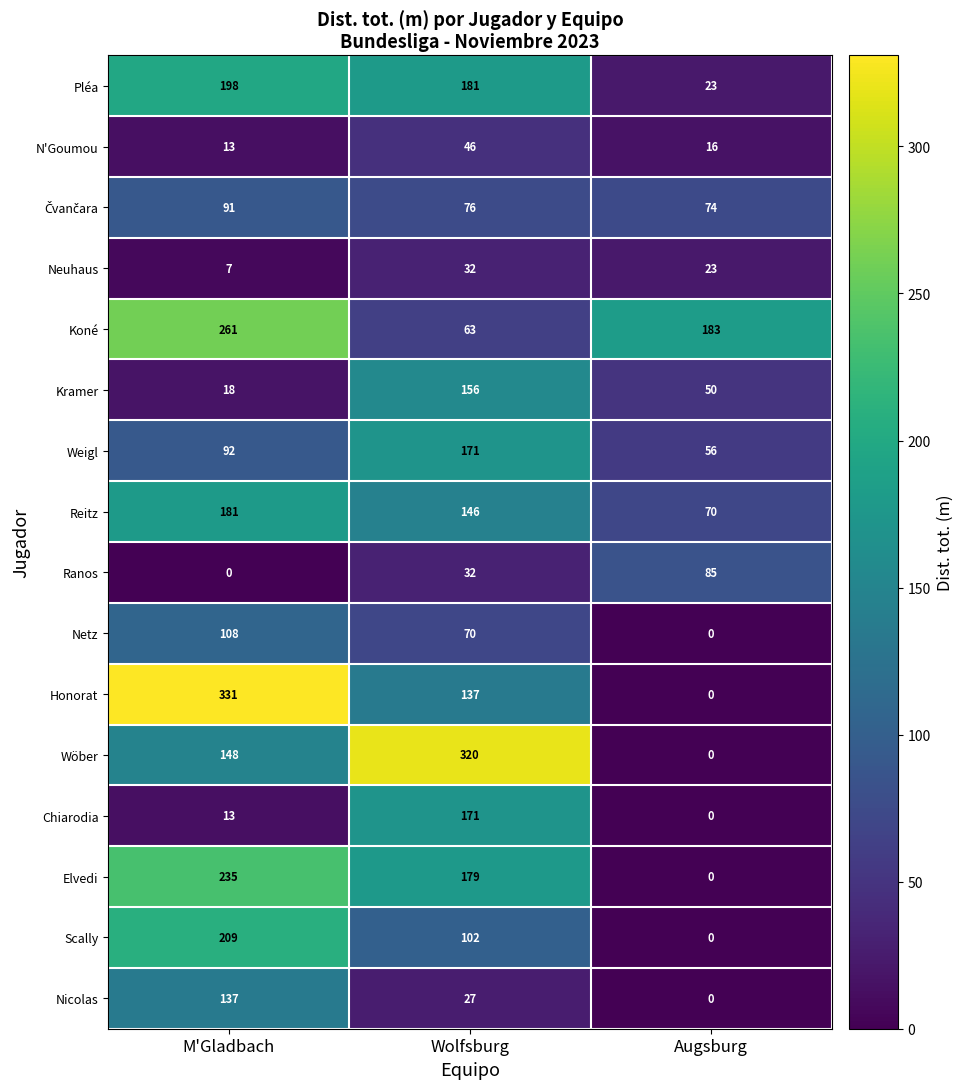

The value of Ranos at M'Gladbach is 0. True or false?

True